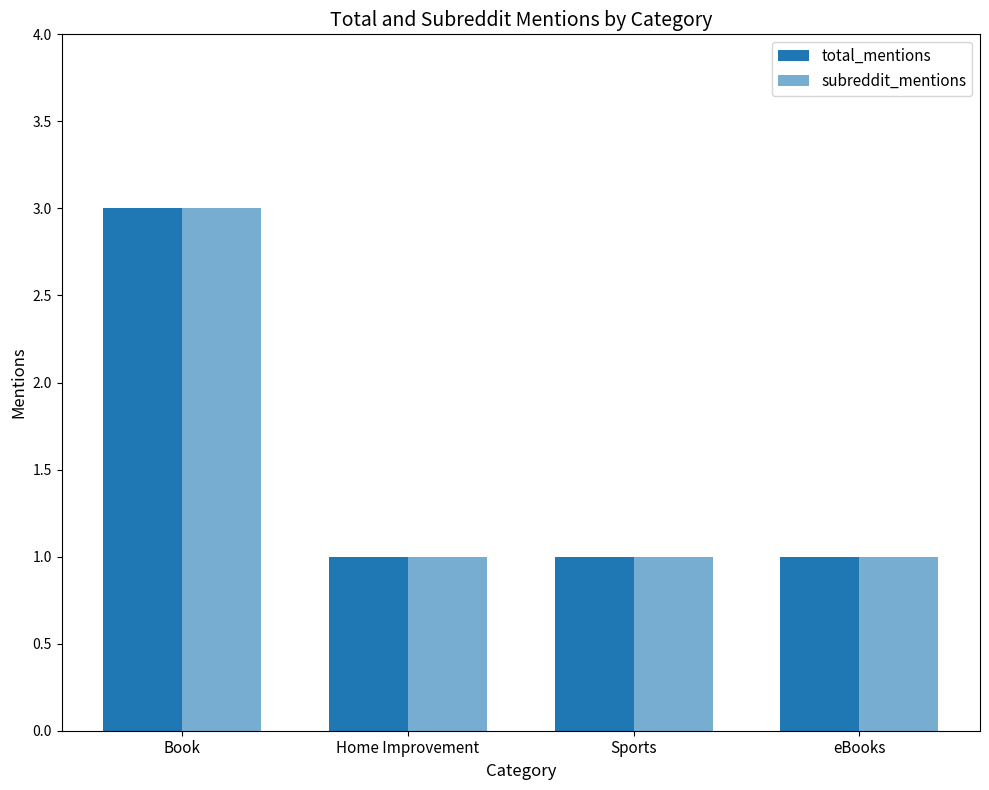

Where is subreddit_mentions nearest to the value 2?

Book